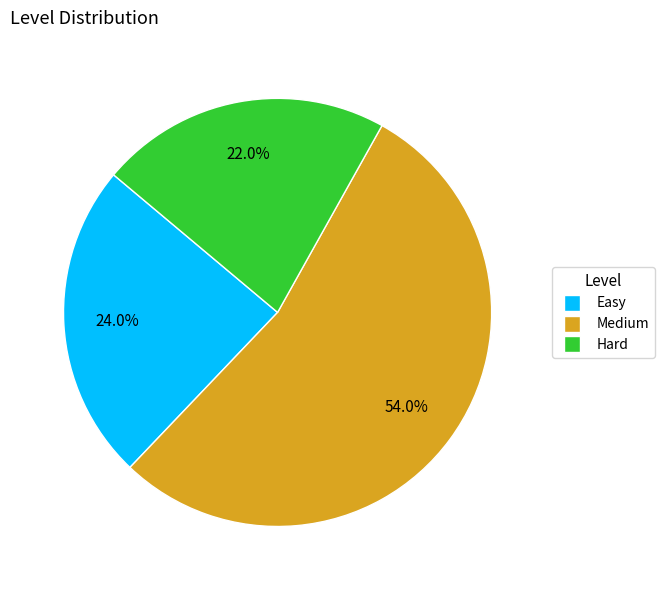

How many slices are in this pie chart?

3